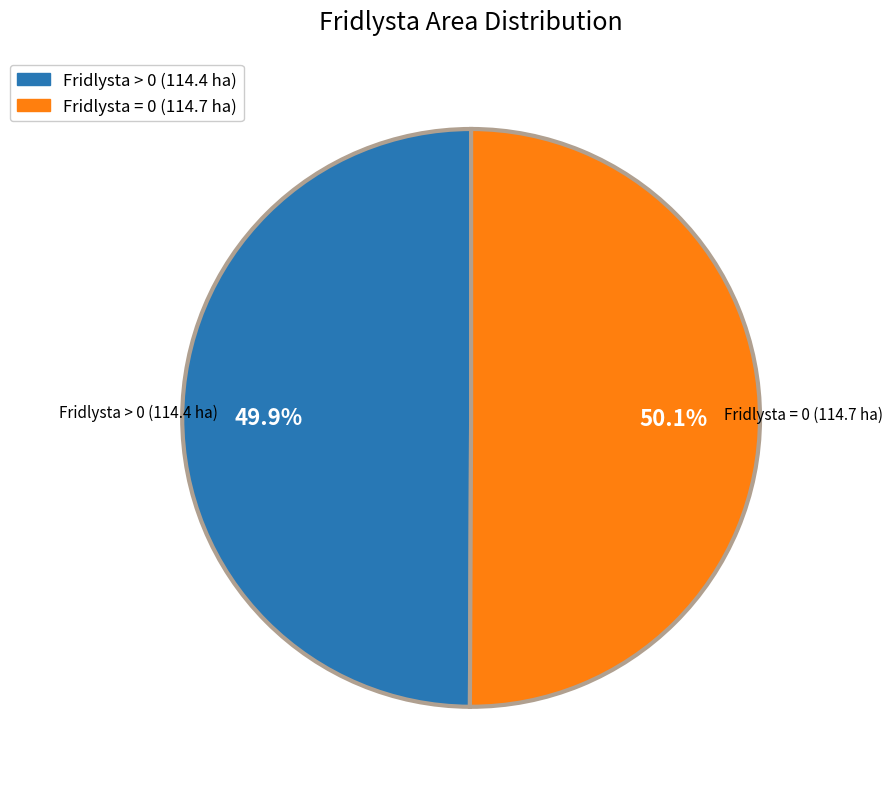

Does any single category account for the majority?

Yes